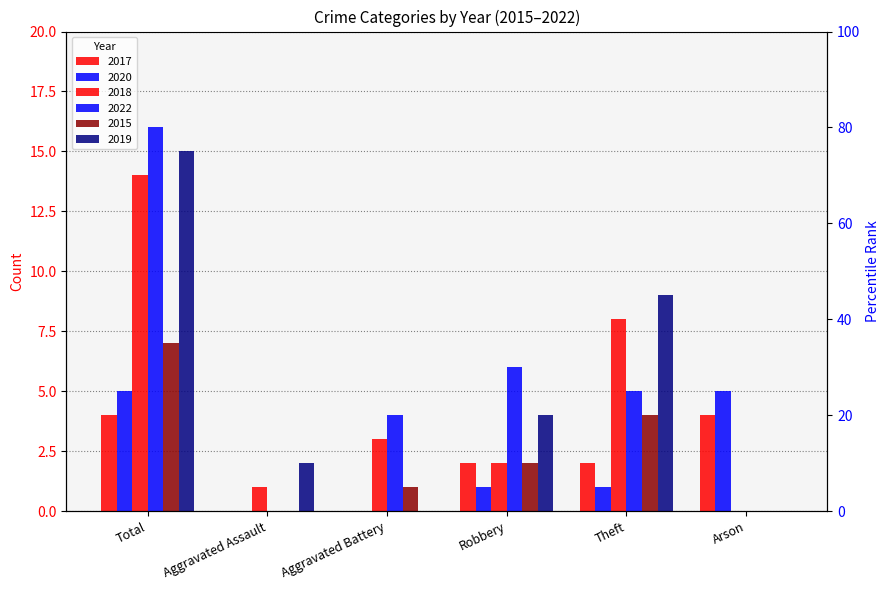

Which series has the widest spread of values?

2022